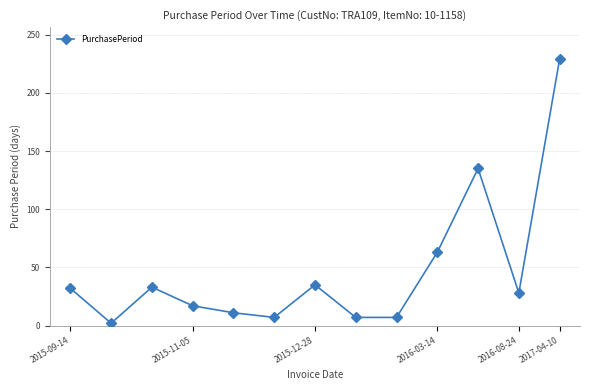

What is the value of the 11th point from the left?

135